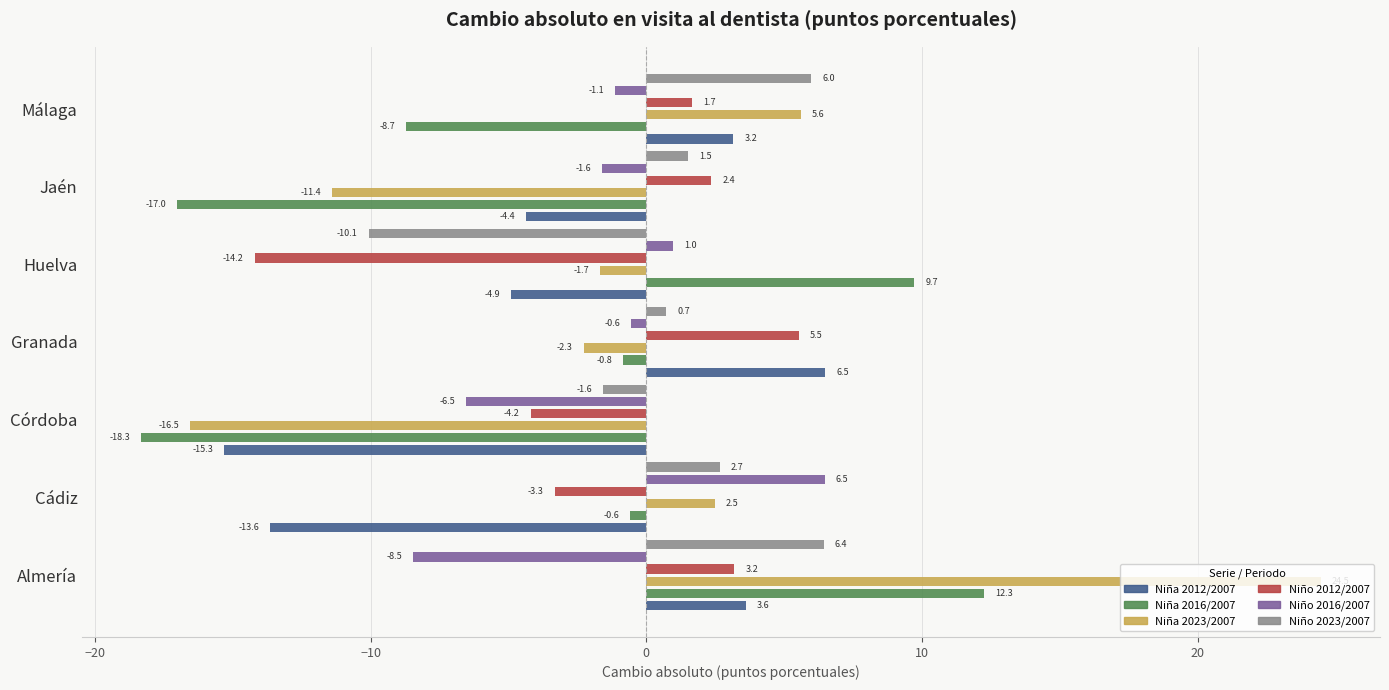

What are all the series names shown in the legend?

Niña 2012/2007, Niña 2016/2007, Niña 2023/2007, Niño 2012/2007, Niño 2016/2007, Niño 2023/2007